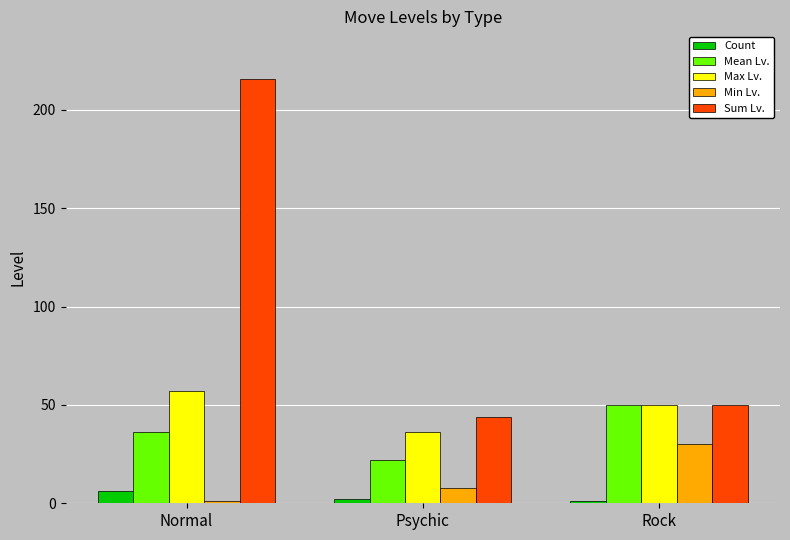

What is the spread (max minus min) of values at Normal?

215